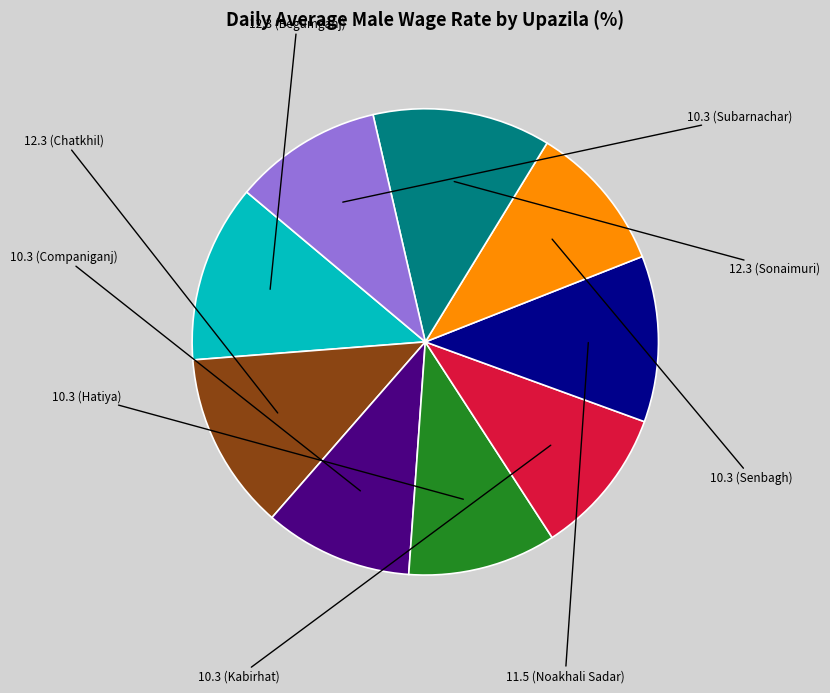

Is there any slice that represents more than half of the pie?

No